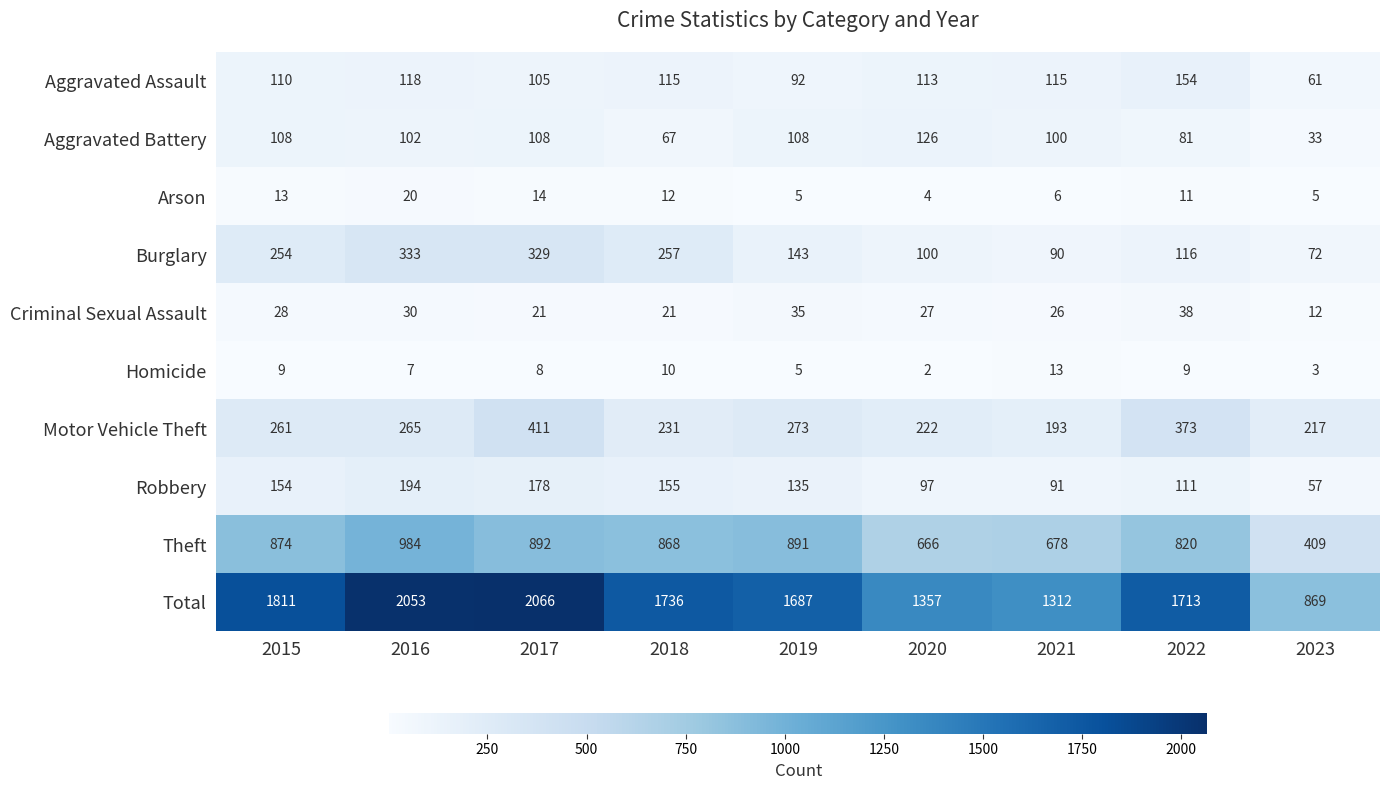

At 2018, list the series in order from largest to smallest.

Total, Theft, Burglary, Motor Vehicle Theft, Robbery, Aggravated Assault, Aggravated Battery, Criminal Sexual Assault, Arson, Homicide